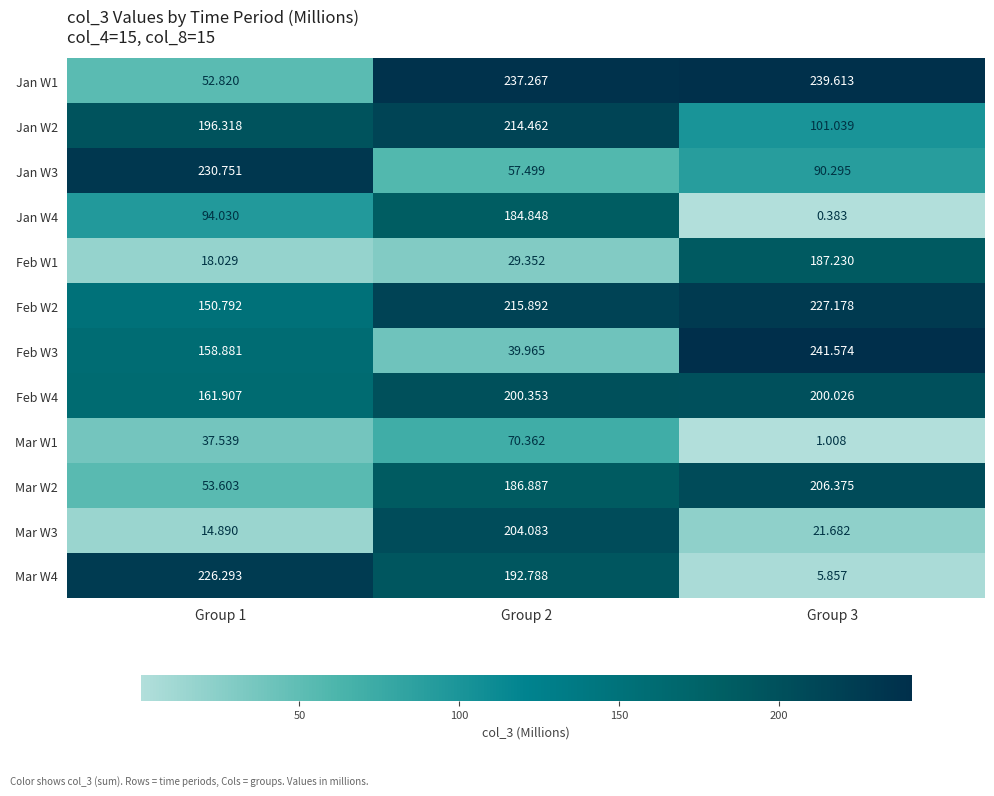

How many categories are shown in the chart?

3